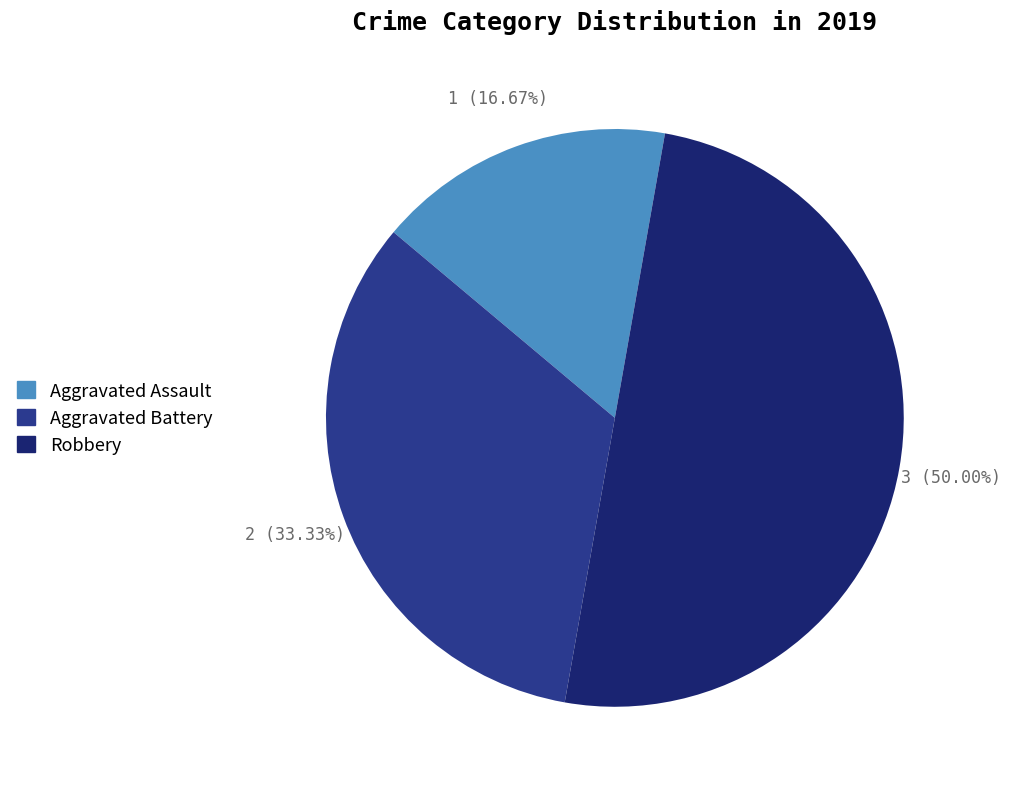

To the nearest percent, what is the combined percentage of Aggravated Assault and Aggravated Battery?

50%